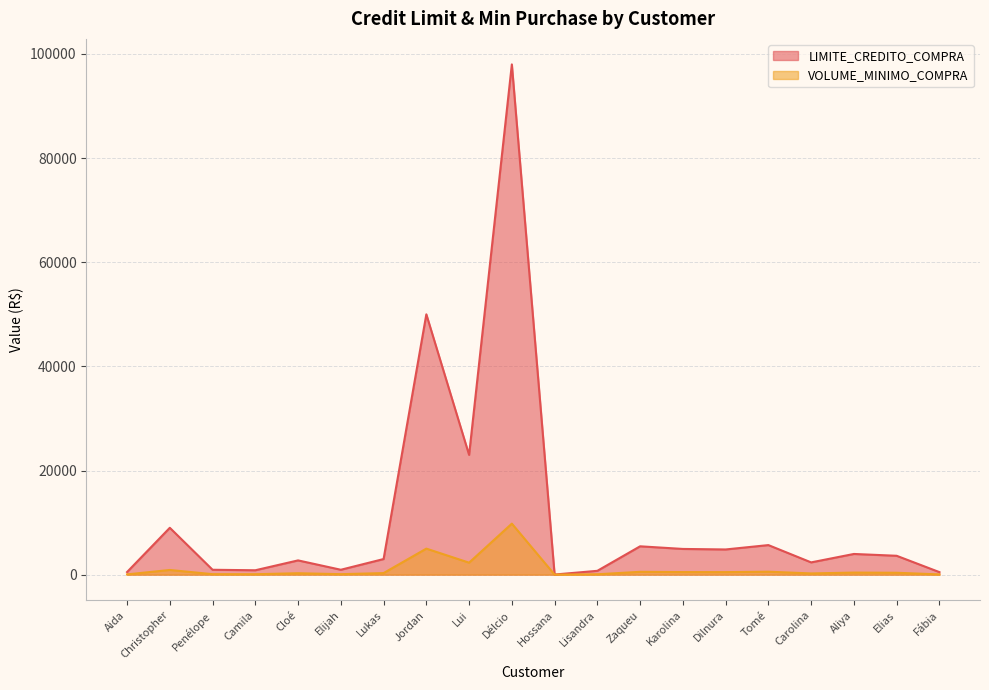

What is the highest value of the VOLUME_MINIMO_COMPRA series?

9800.0